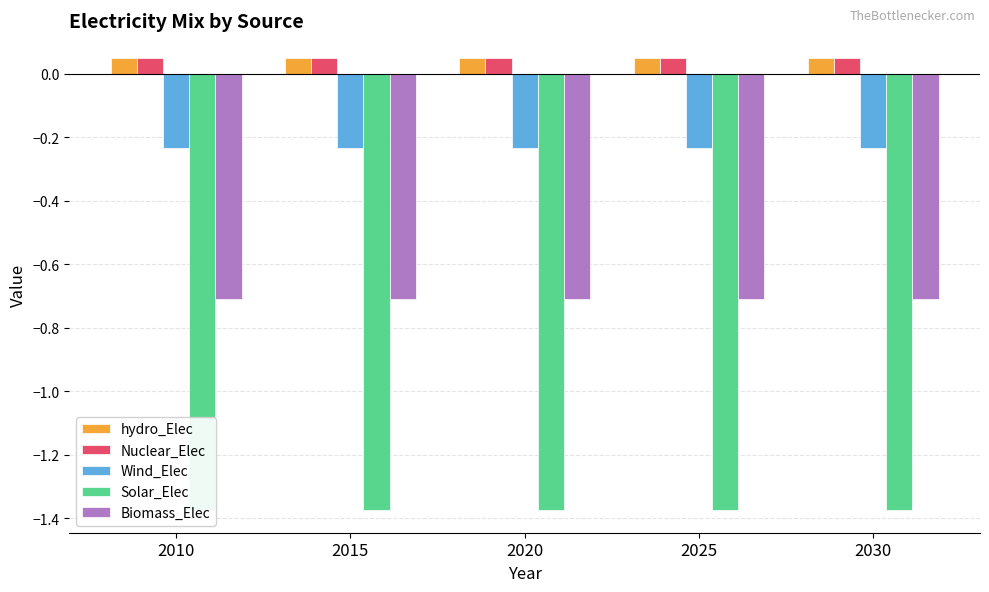

Is it true that hydro_Elec equals 0.1 at 2010?

True